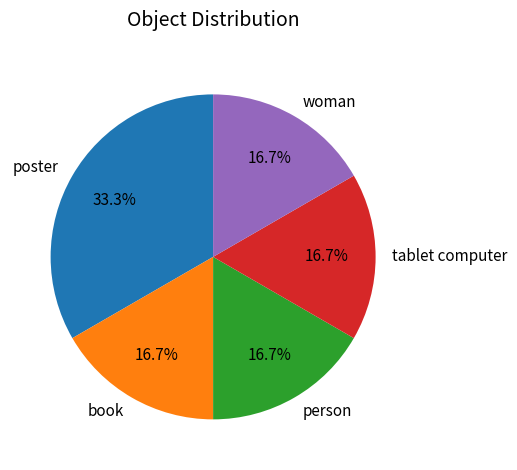

What is the ratio of the value at person to the value at woman?

1.0